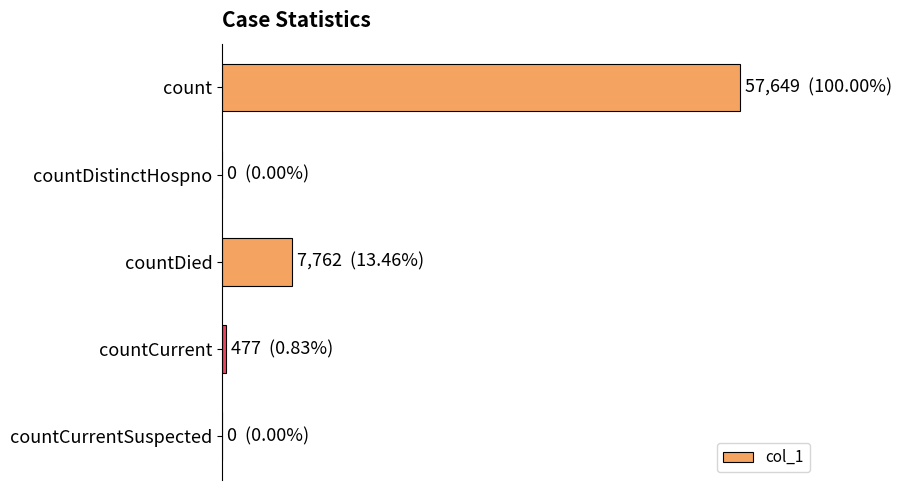

Are the bars horizontal?

Yes